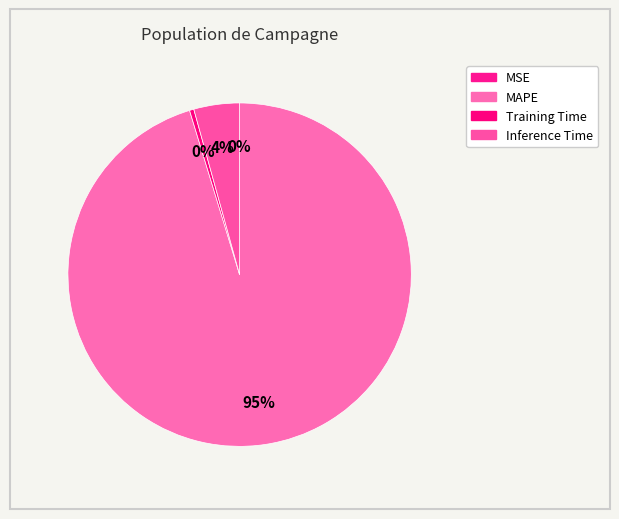

Between Inference Time and Training Time, which is larger?

Inference Time